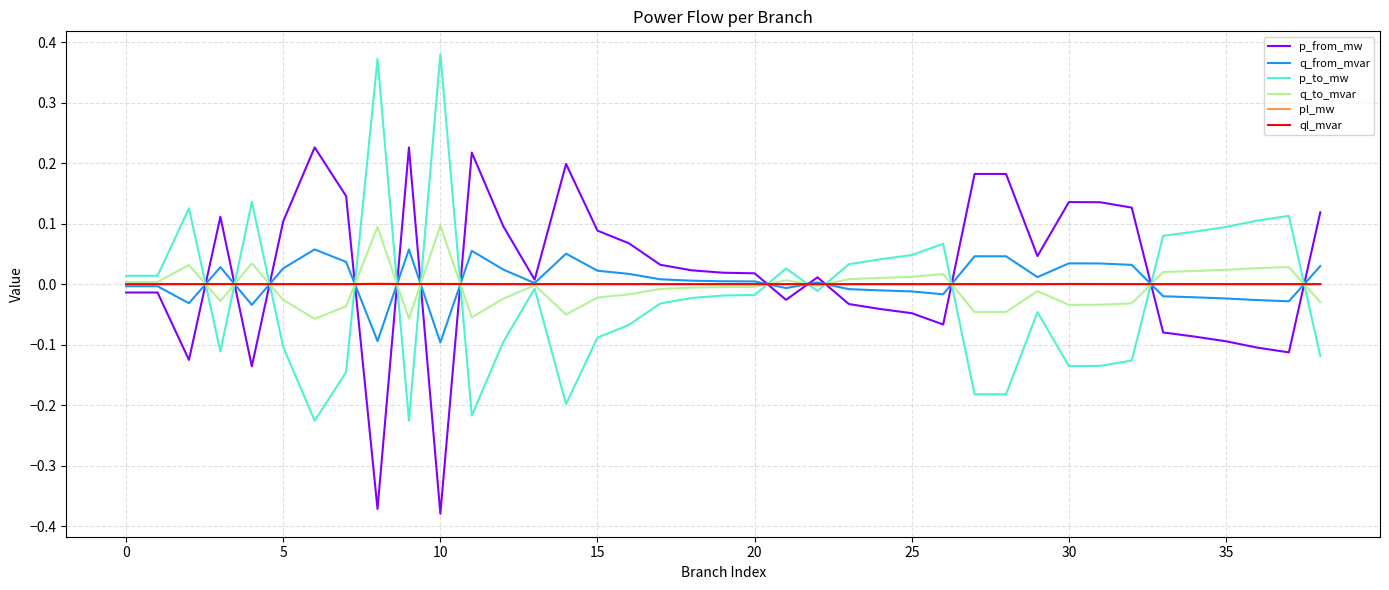

How many lines are shown in the chart?

6